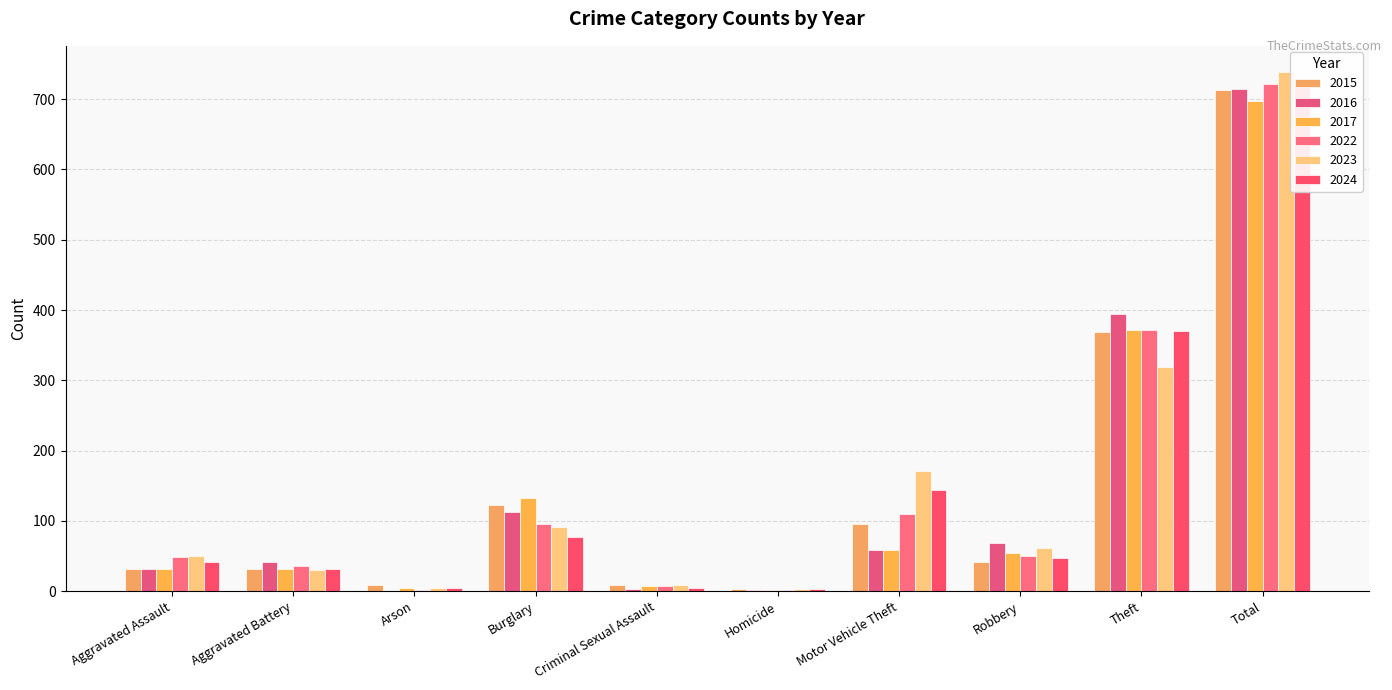

At which category is the sum across all series the highest?

Total